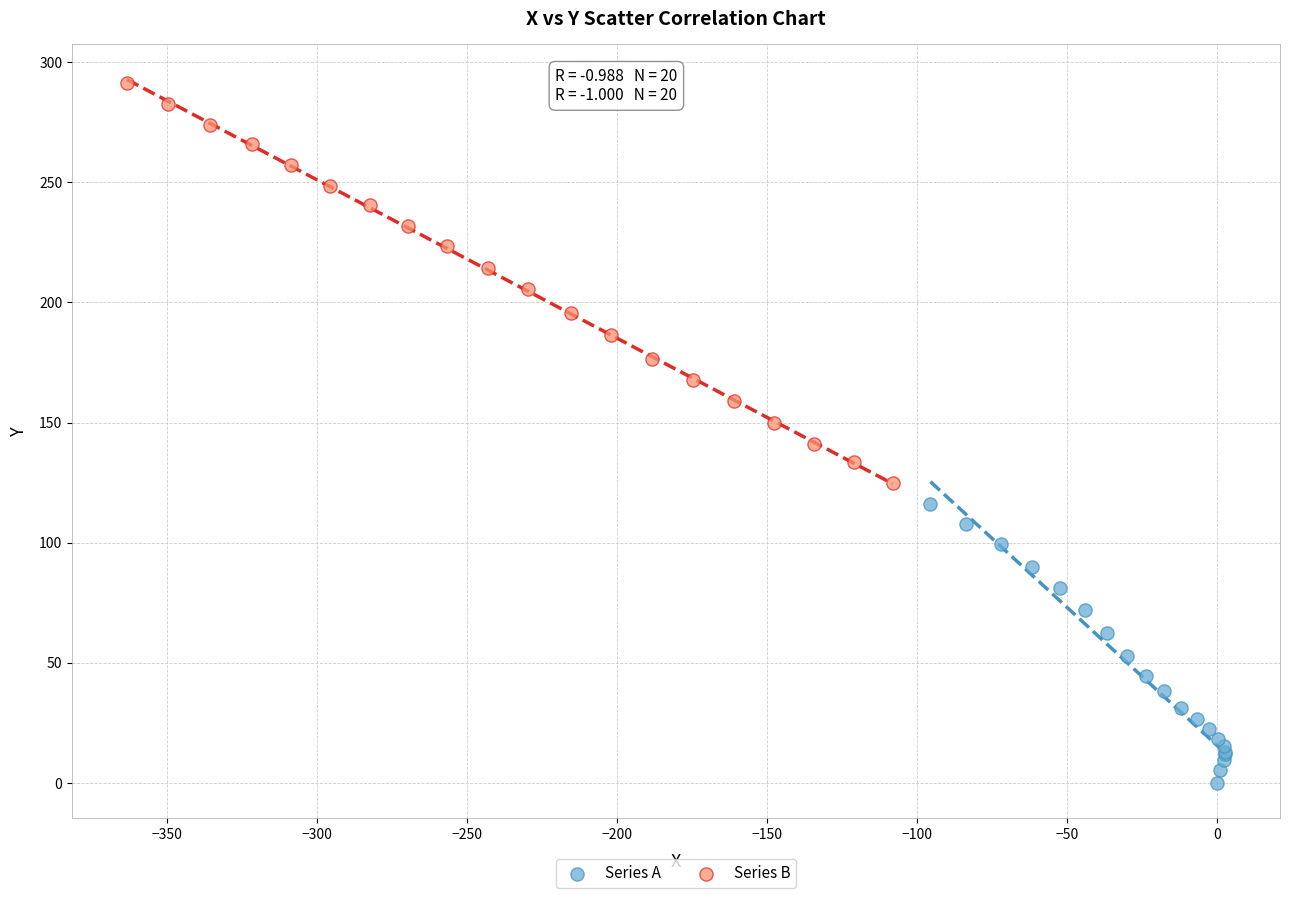

Which series has the largest Y range (max minus min)?

Series B